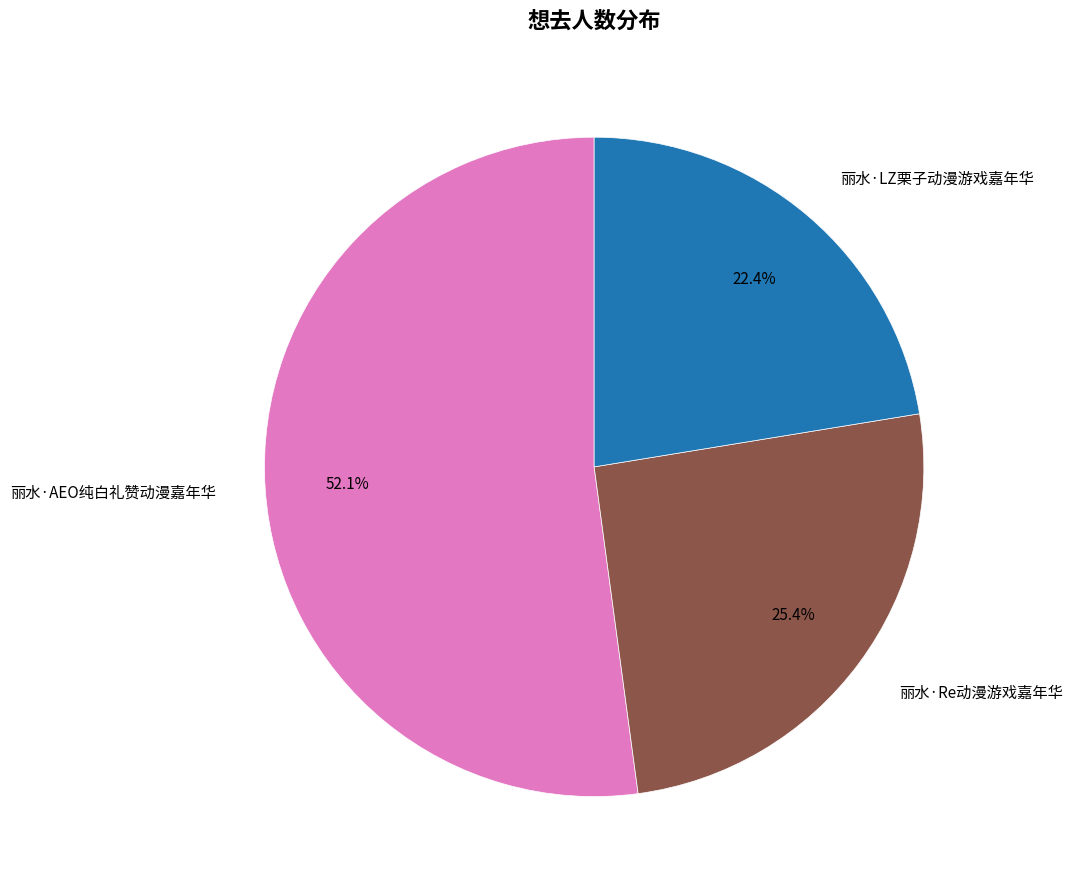

Between 丽水·AEO纯白礼赞动漫嘉年华 and 丽水·Re动漫游戏嘉年华, which is larger?

丽水·AEO纯白礼赞动漫嘉年华